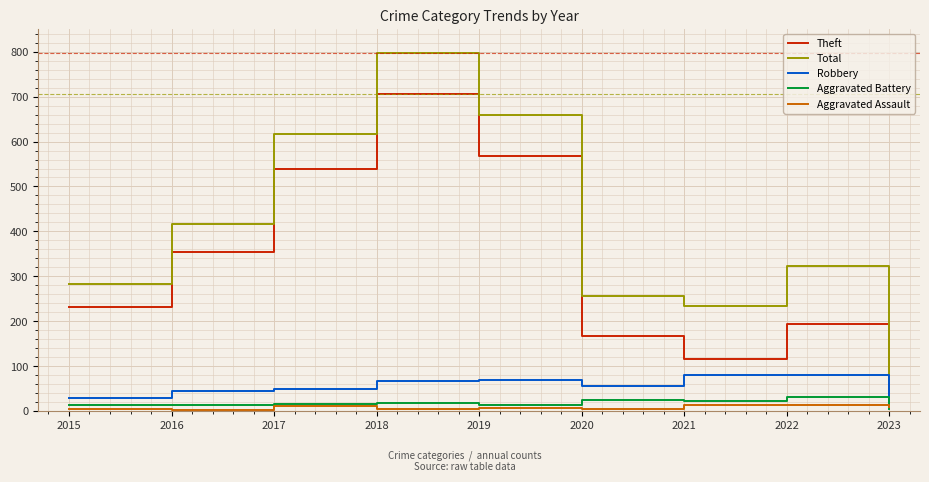

What are all the series names shown in the legend?

Theft, Total, Robbery, Aggravated Battery, Aggravated Assault